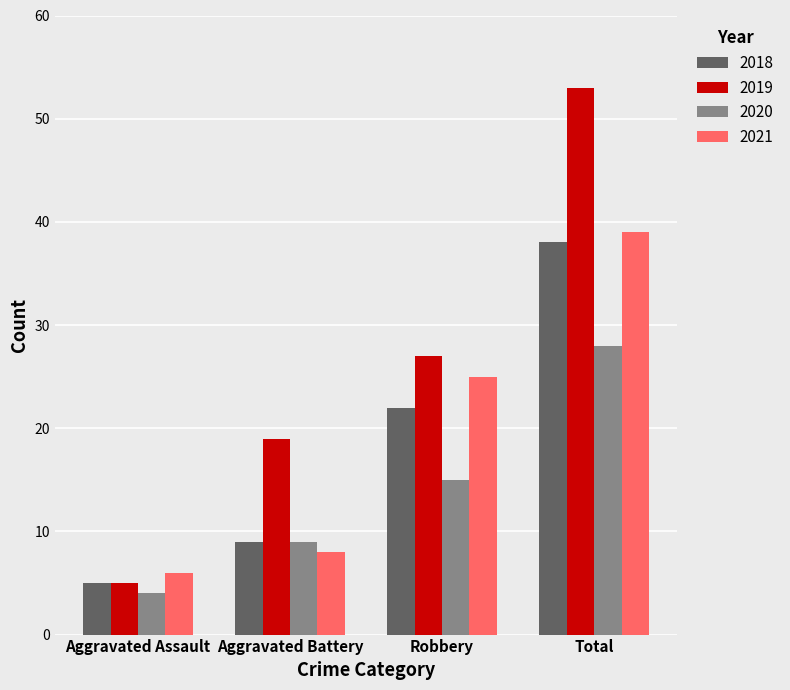

What is the difference between the highest and lowest values at Robbery?

12